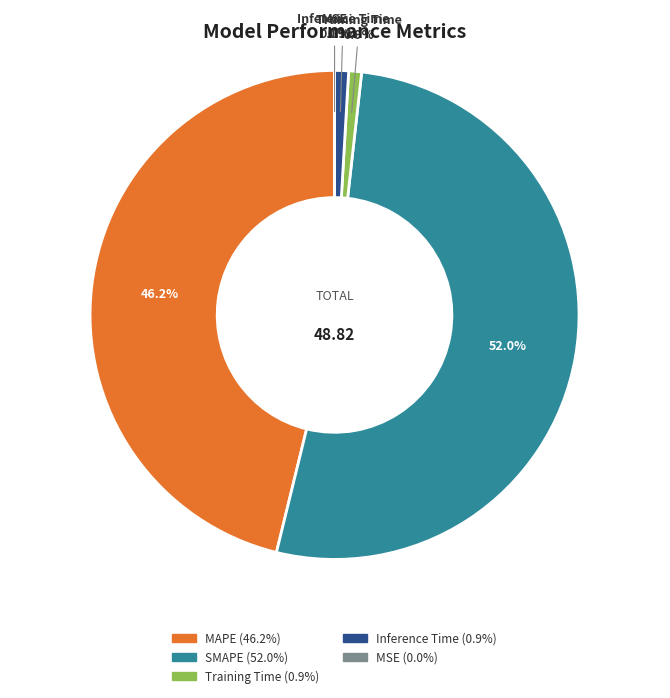

Count the number of slices in the pie.

5